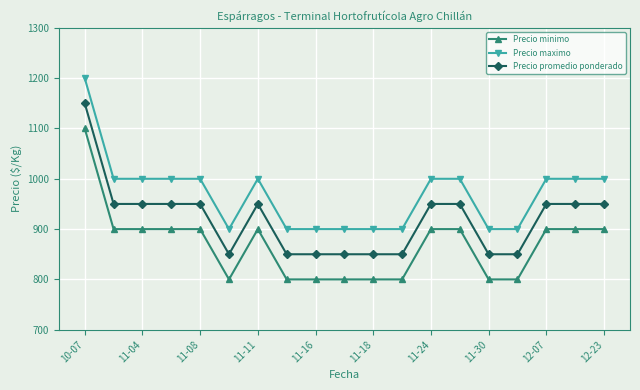

Which series has the largest total across all categories?

Precio maximo